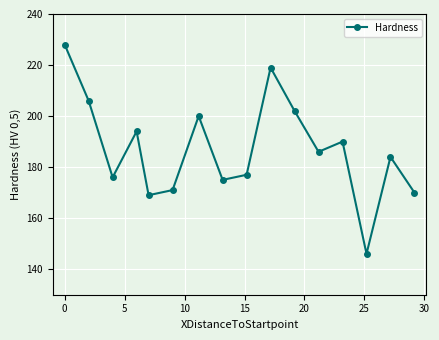

True or false: the data has more than 2 interior local peaks.

True